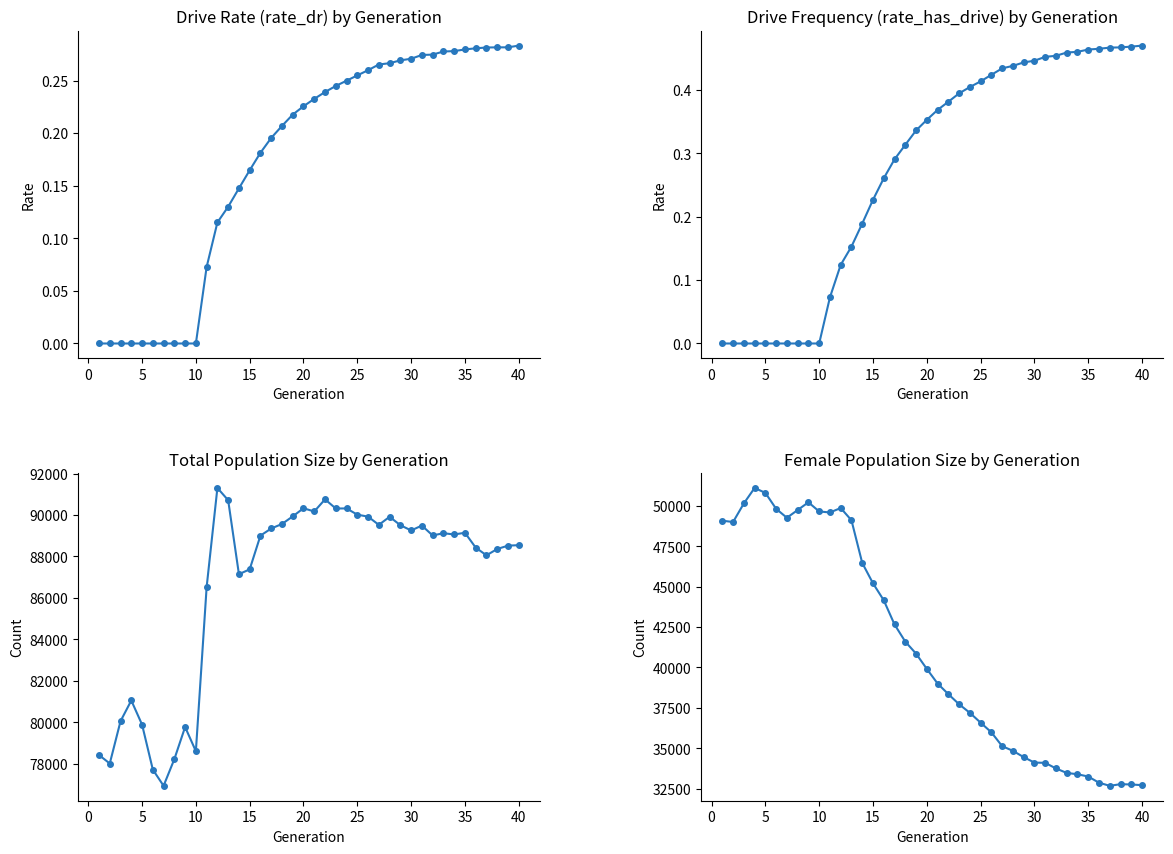

What is the sum of all size values?

3467270.0